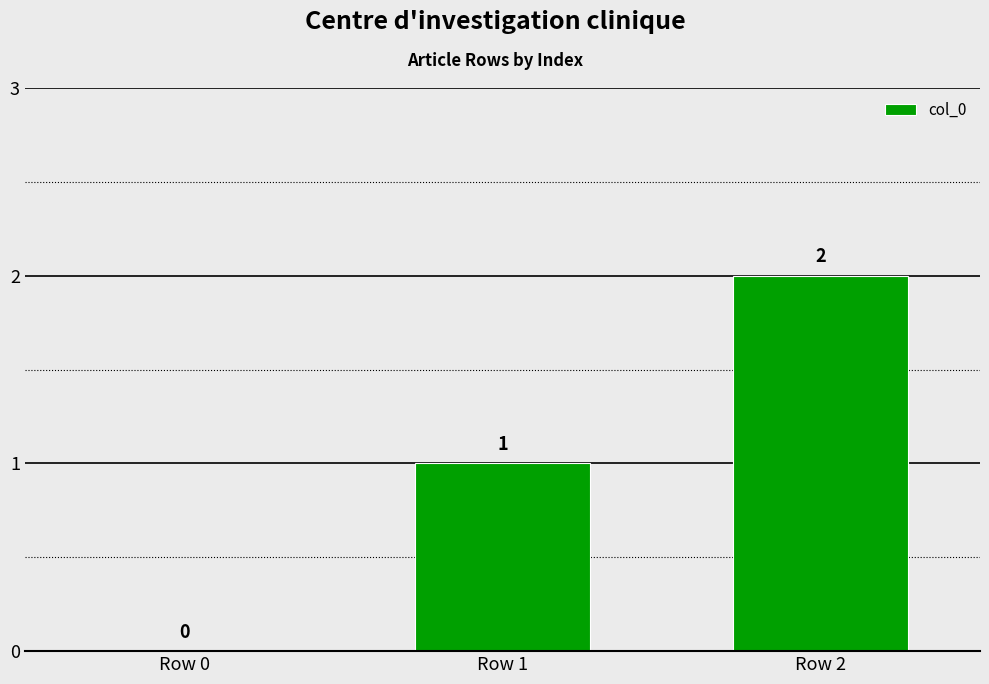

What is the average value?

1